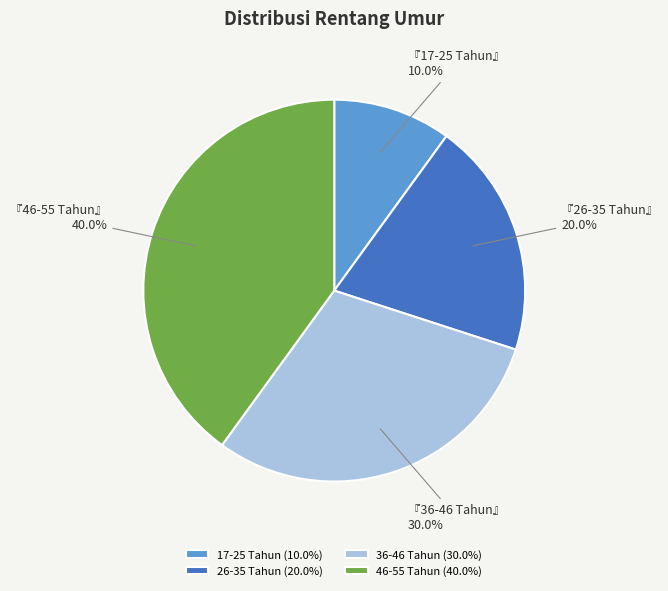

To the nearest percent, what is the difference between the 36-46 Tahun and 17-25 Tahun slice percentages?

20%